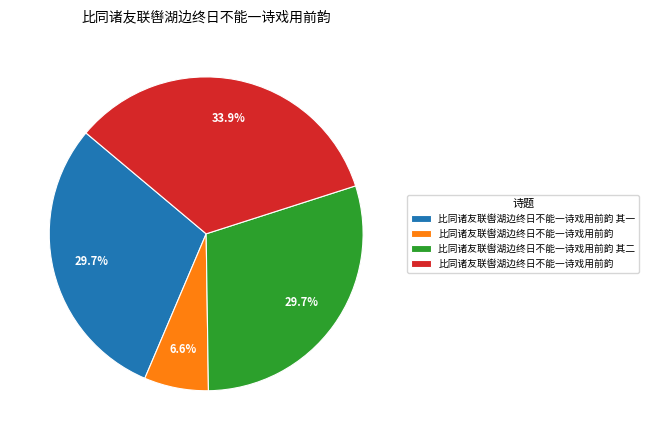

Is there any slice that represents more than half of the pie?

No